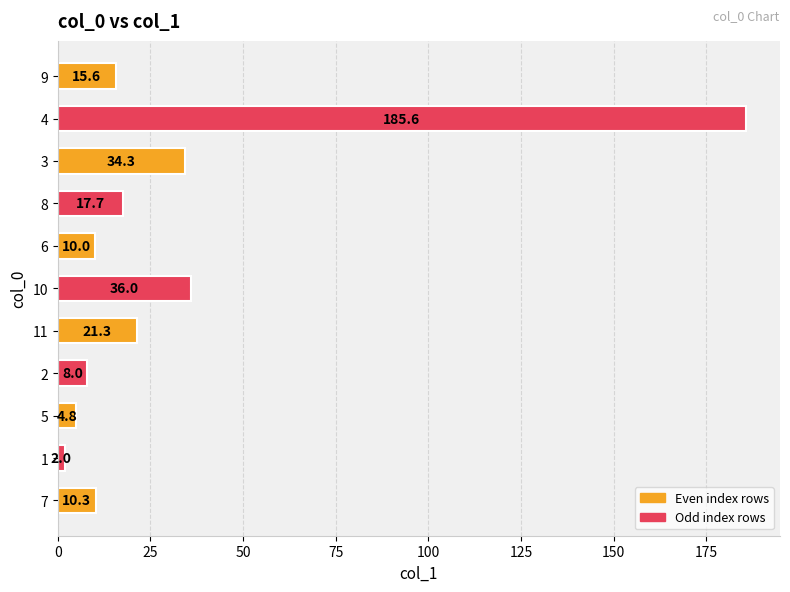

What is the difference between the second highest and minimum values?

34.0